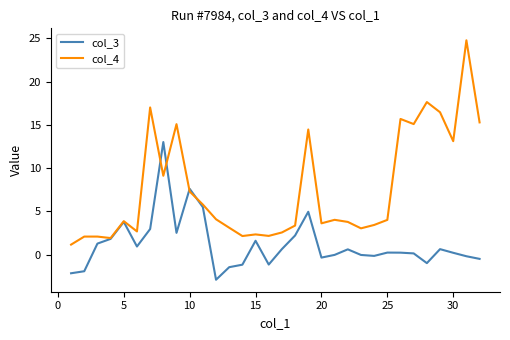

Is this an area chart (filled region under the line)?

No